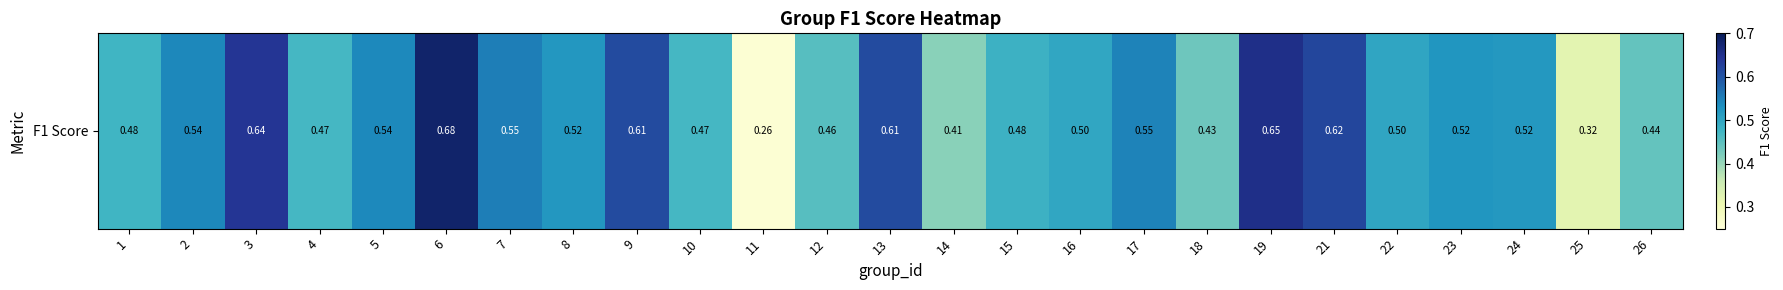

What is the change in value from 8 to 18?

-0.1